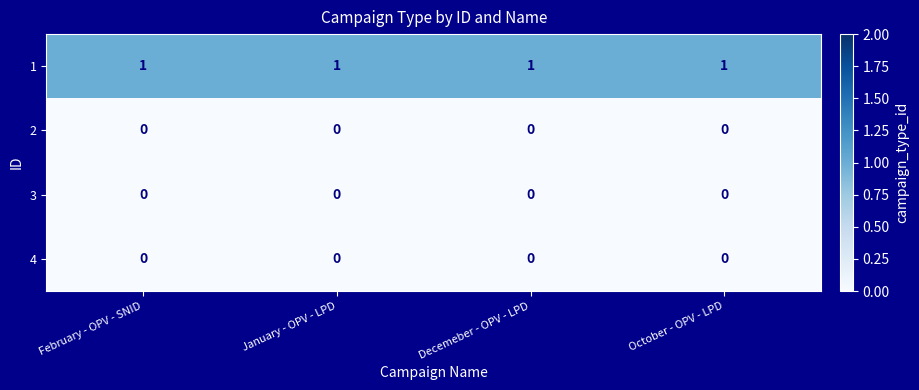

Is it true that 4 equals 0 at January - OPV - LPD?

True